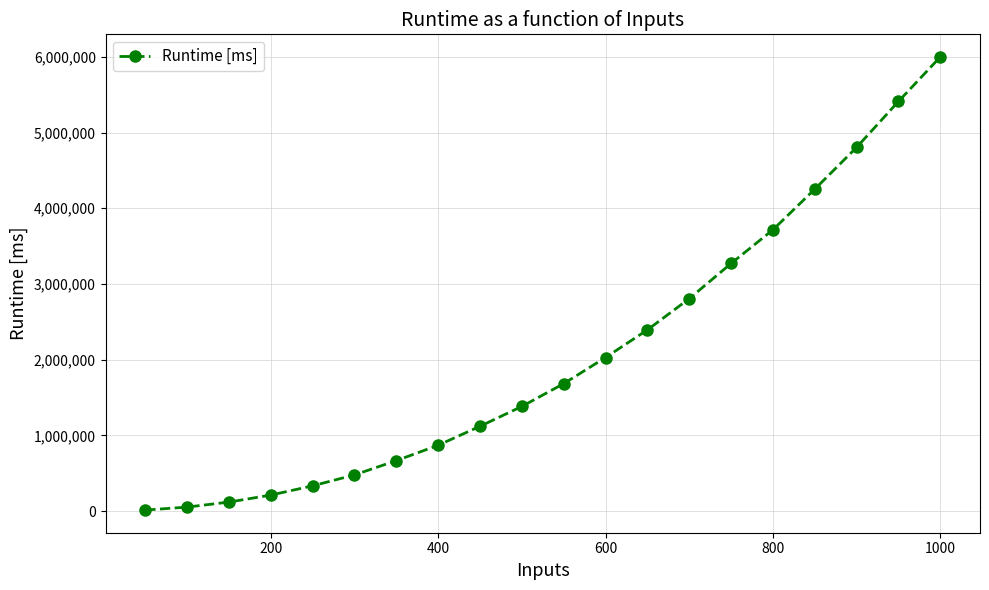

What is the maximum value shown in the chart?

5998380